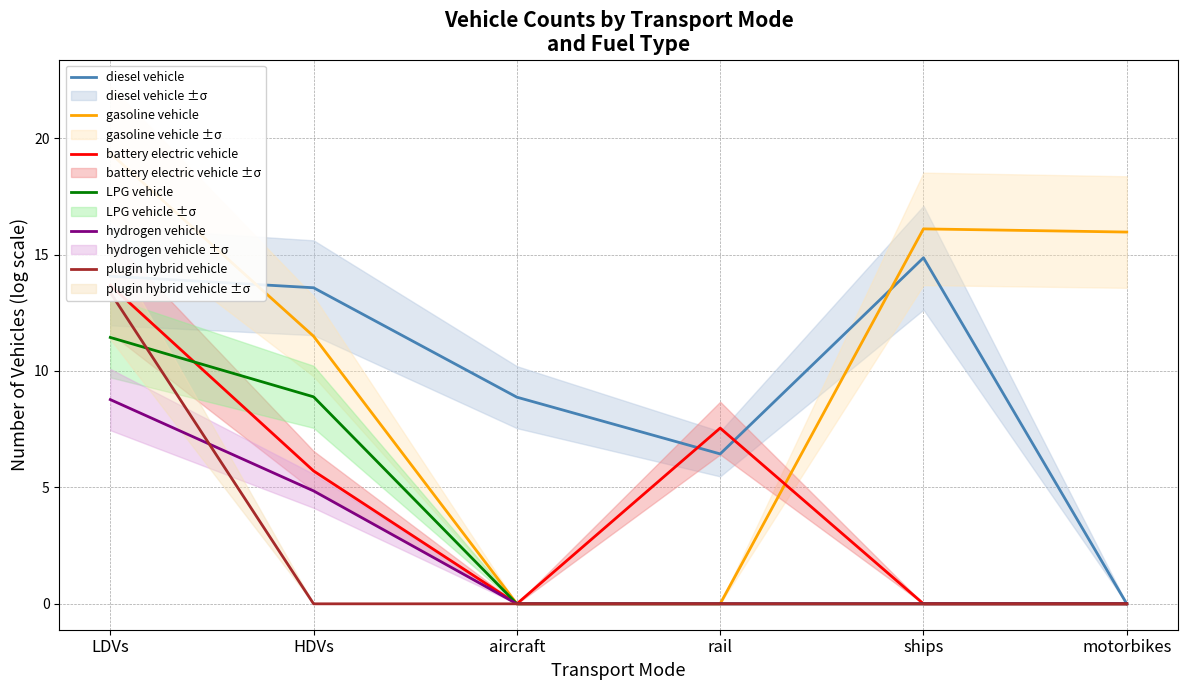

Is the value of battery electric vehicle at aircraft greater than the value of diesel vehicle at rail?

No